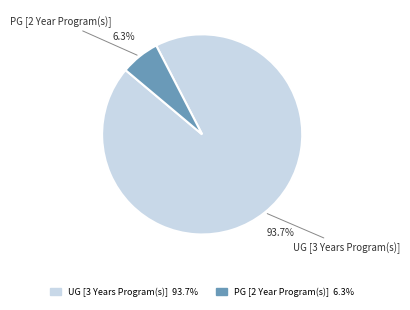

Which has a higher value, PG [2 Year Program(s)] or UG [3 Years Program(s)]?

UG [3 Years Program(s)]